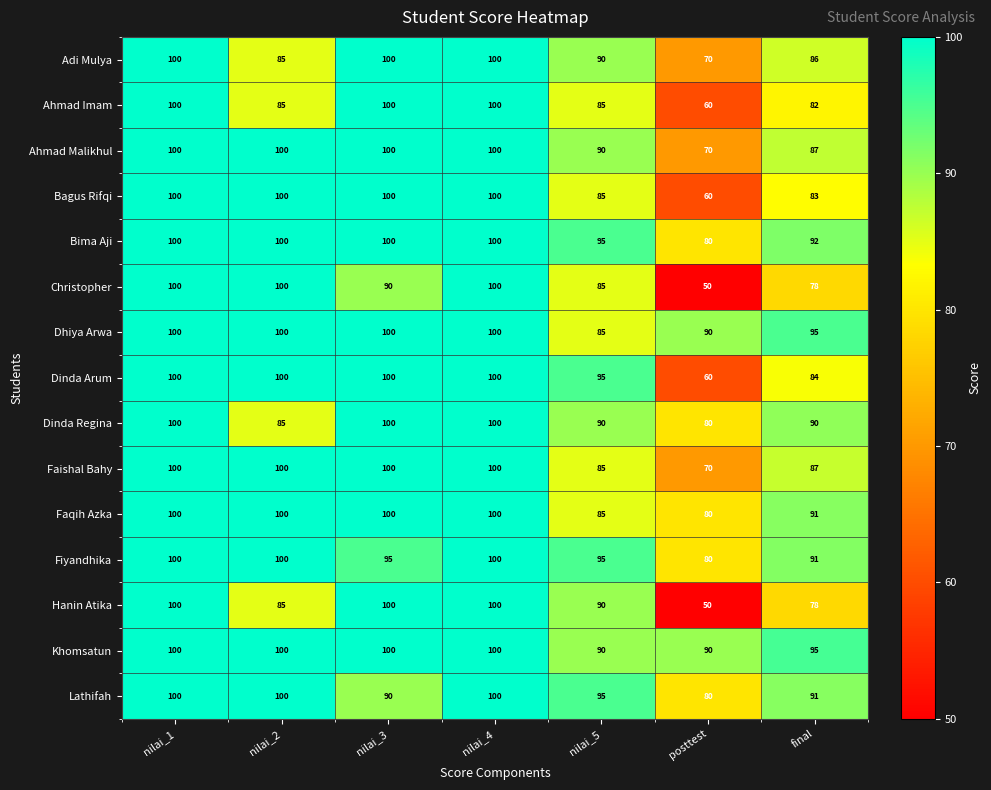

What is the difference between the second highest and minimum values in the Faishal Bahy series?

30